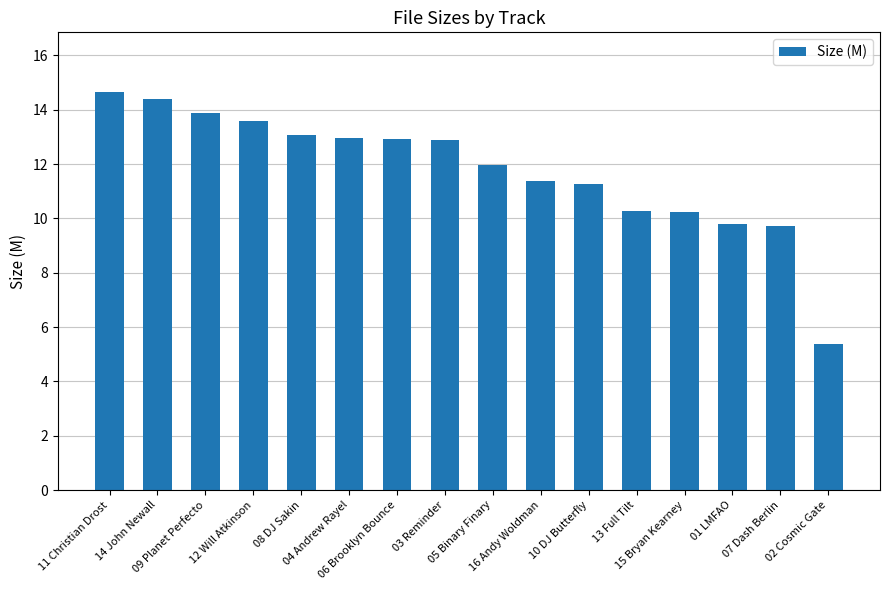

What is the smallest value displayed?

5.4